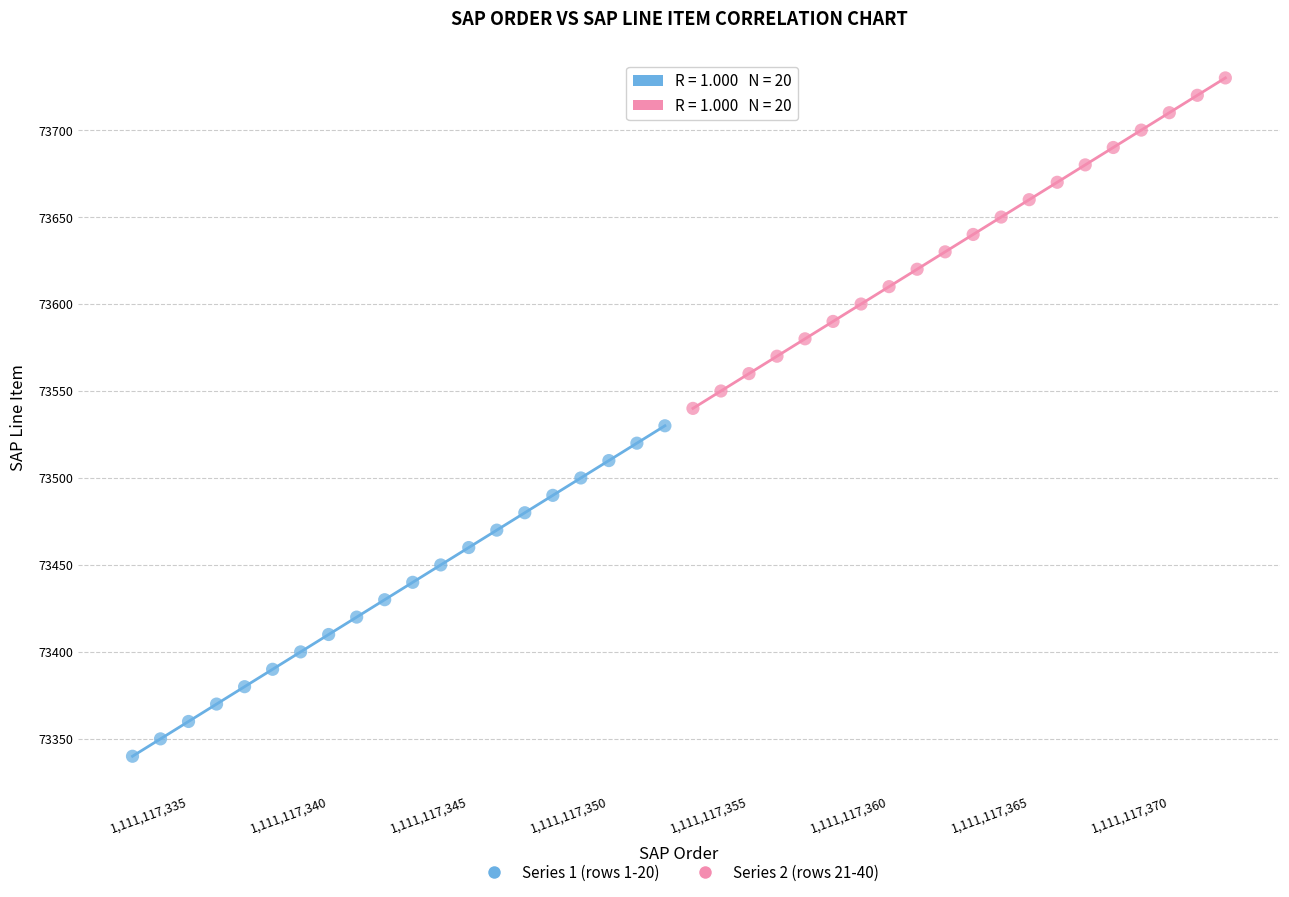

Which series reaches the minimum Y coordinate?

Series 1 (rows 1-20)